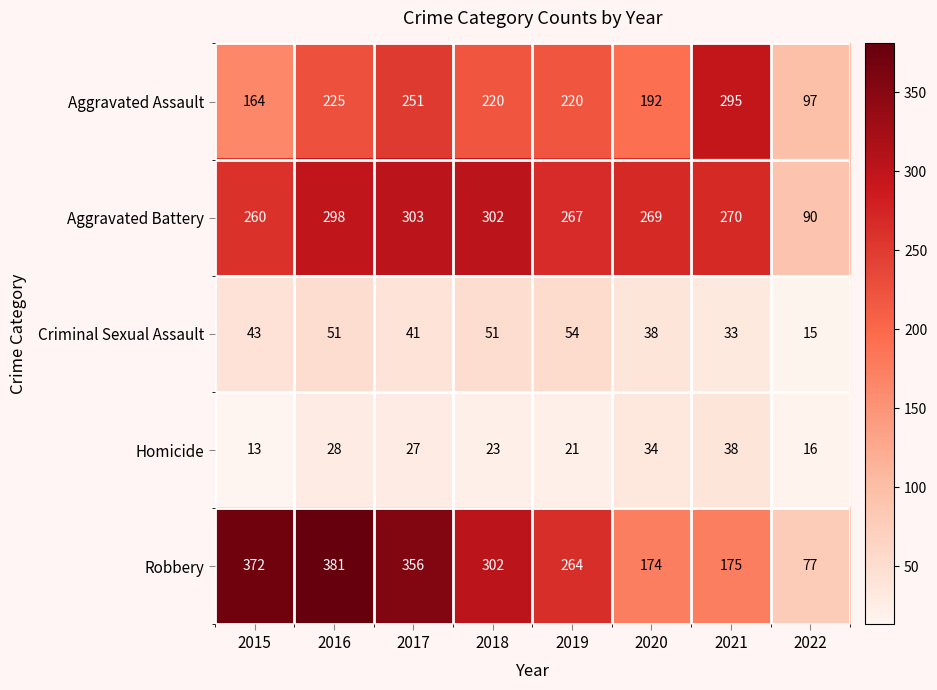

What is the approximate value of Aggravated Assault at 2021, to the nearest 5?

295